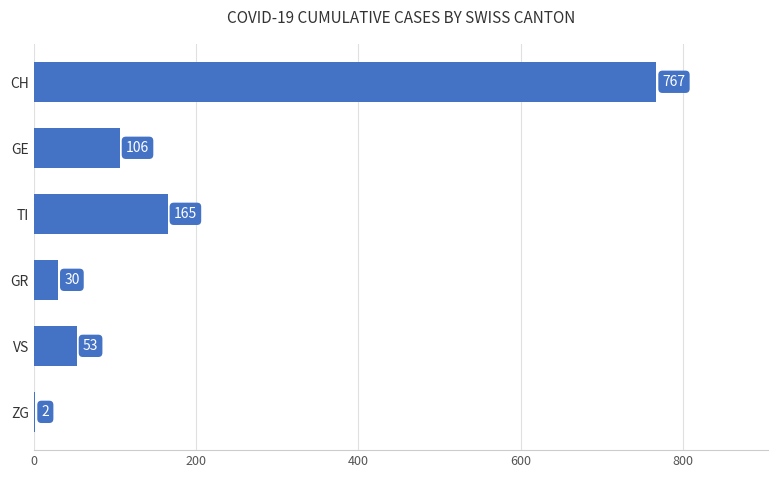

Where is the data nearest to the value 384?

TI